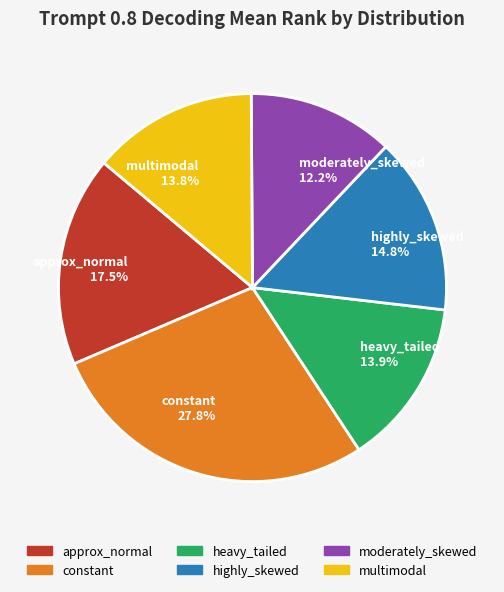

Which slice is the largest?

constant